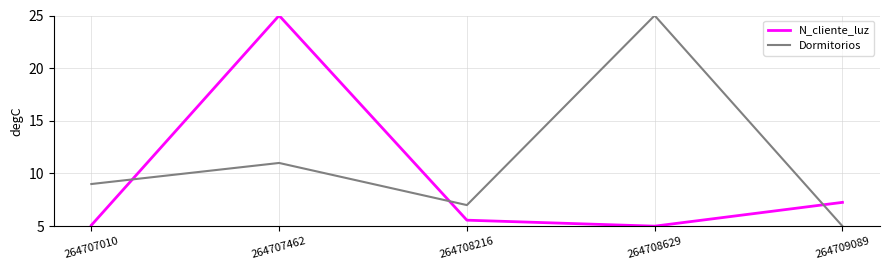

At which label is N_cliente_luz closest to 15?

264709089